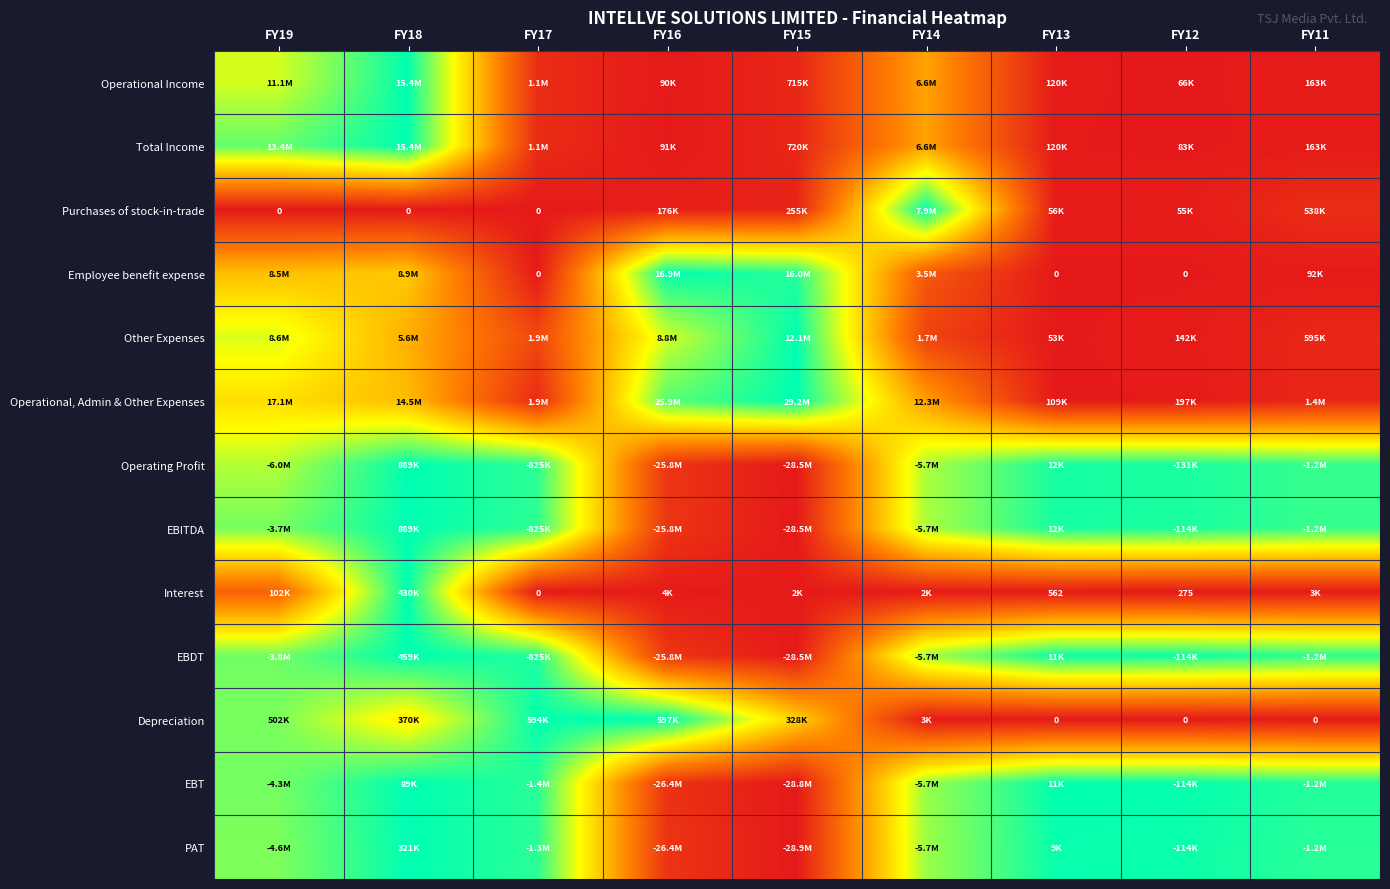

How many distinct data groups are displayed?

13